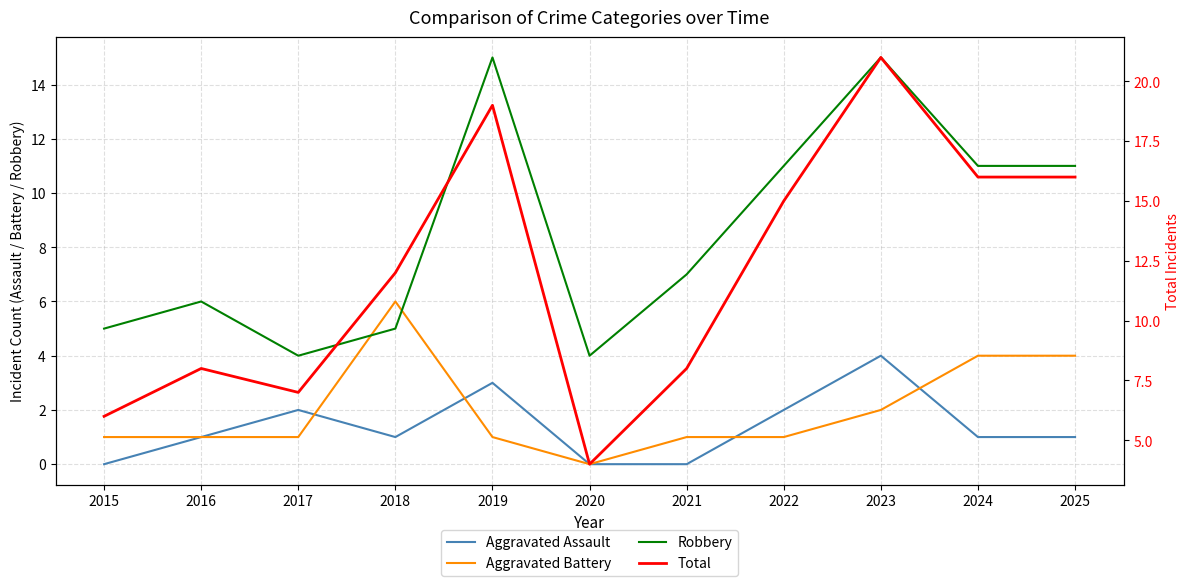

Read the Total value at 2025.

16